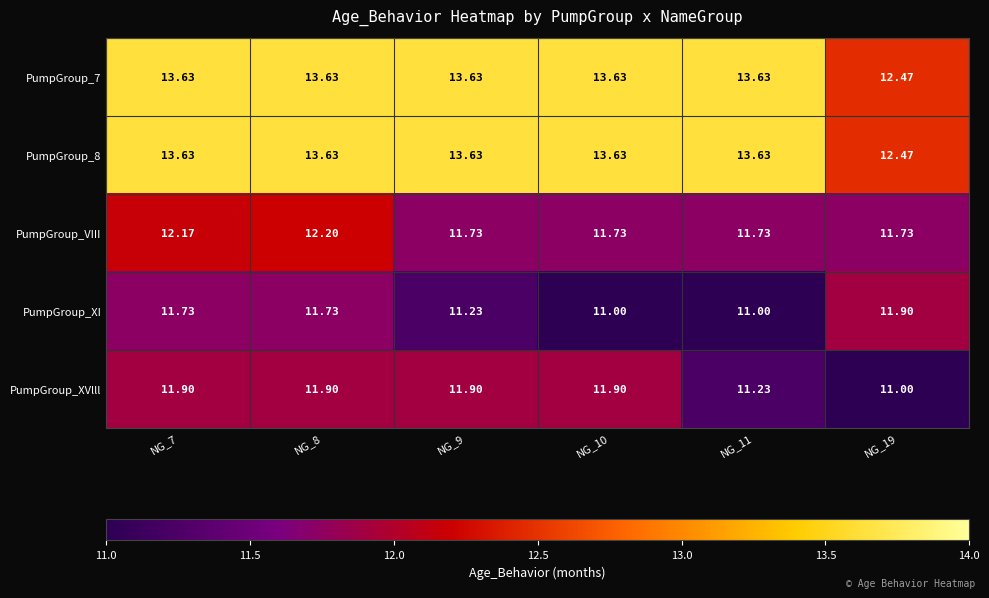

Is the value of PumpGroup_8 at NG_7 greater than the value of PumpGroup_XVlll at NG_10?

Yes